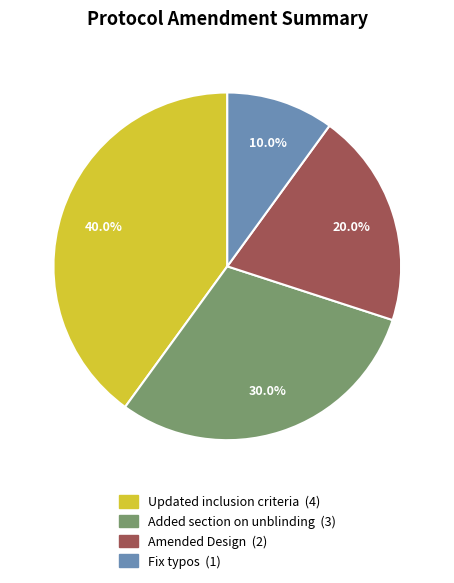

To the nearest percent, what percentage of the pie is Amended Design?

20%